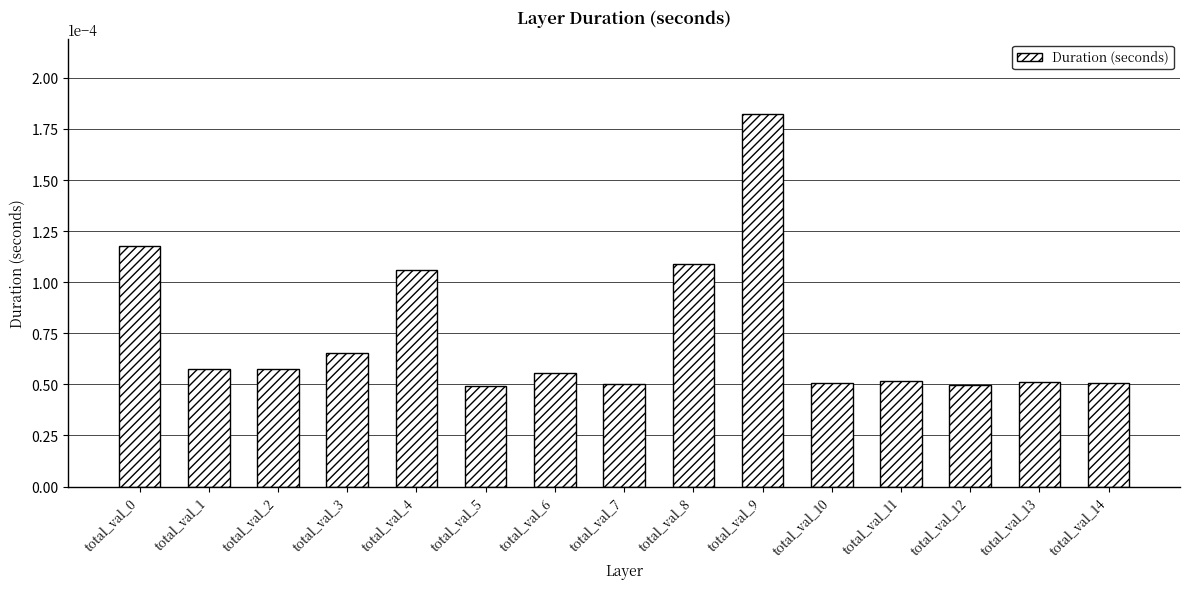

Count the values in the range 0 to 1.

15